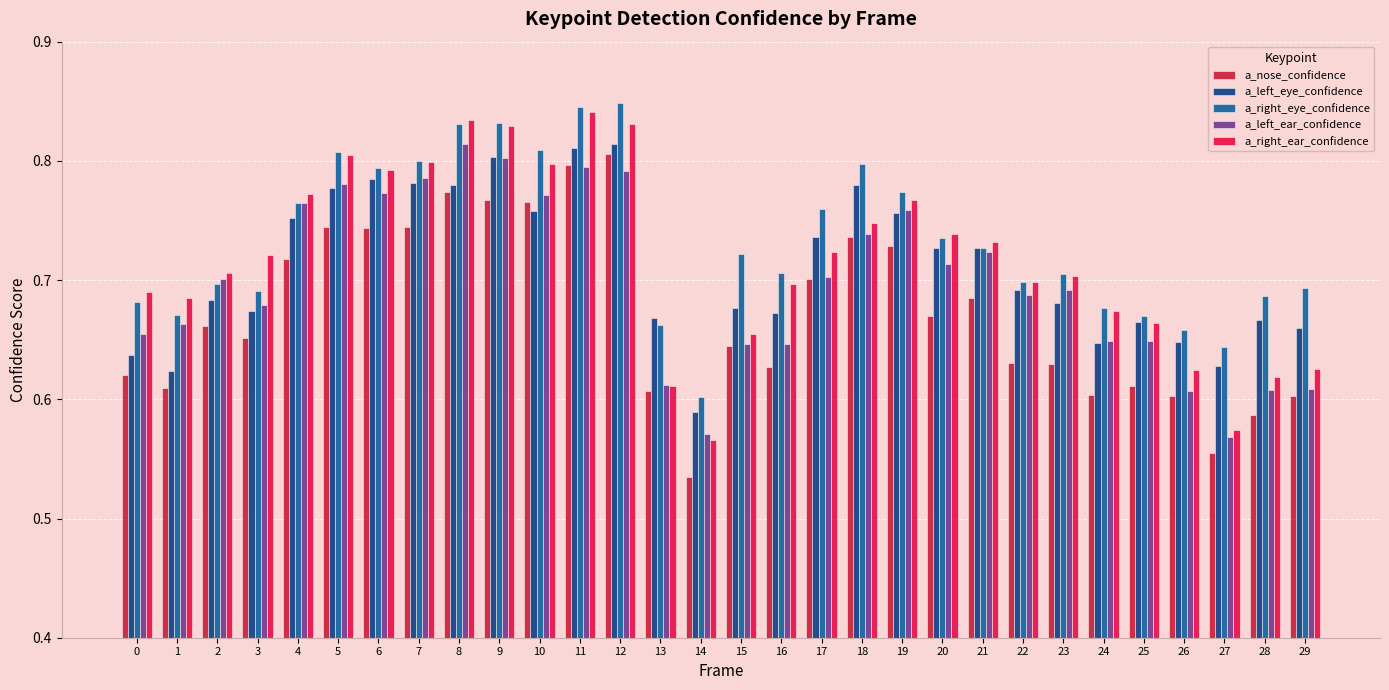

What is the sum of the a_nose_confidence values at 23 and 1?

1.2